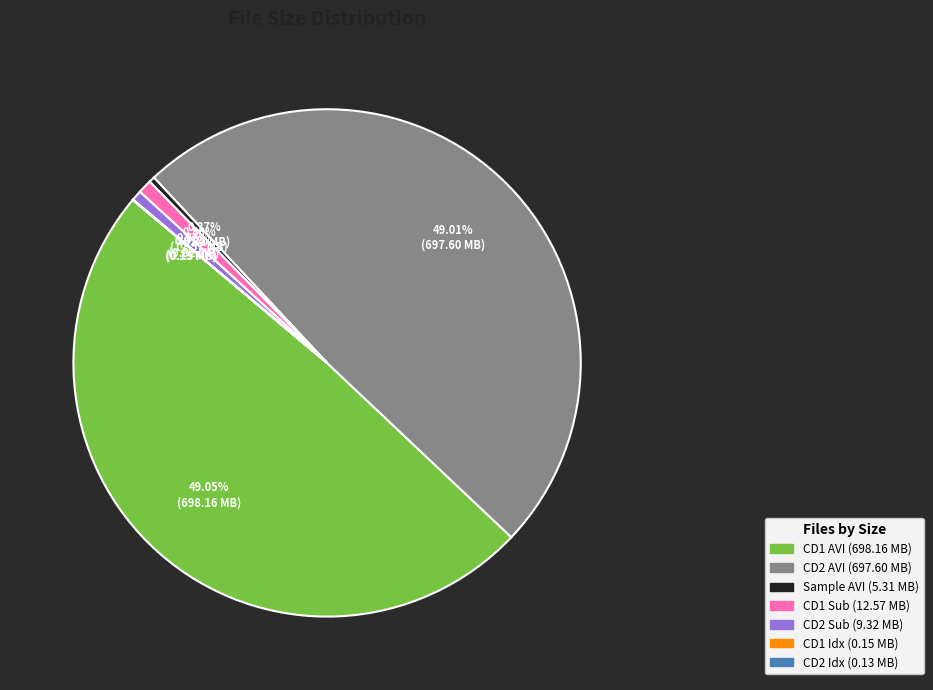

Is there a majority slice in this chart?

No